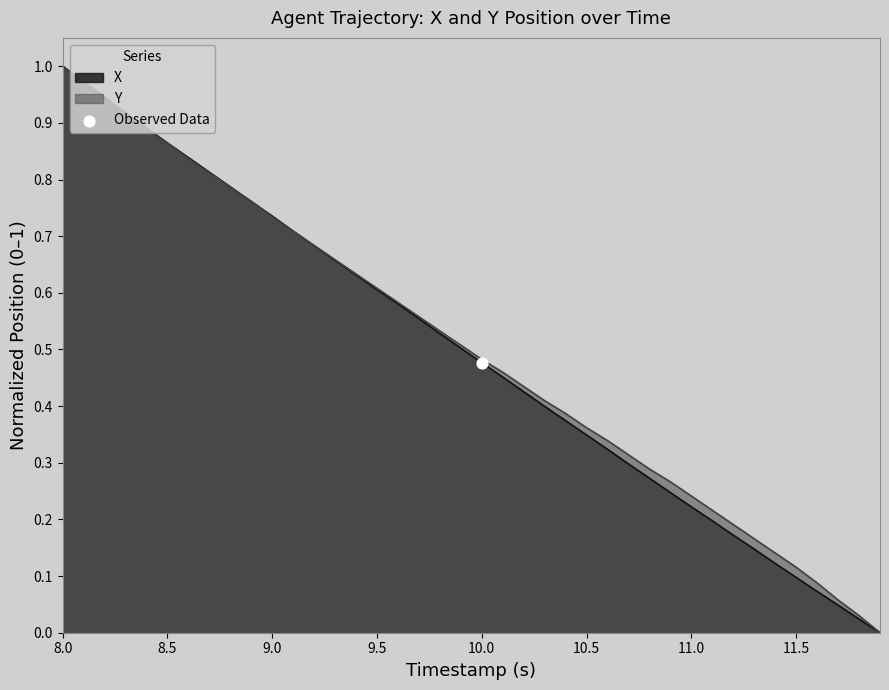

At which category is the sum across all series the highest?

8.0